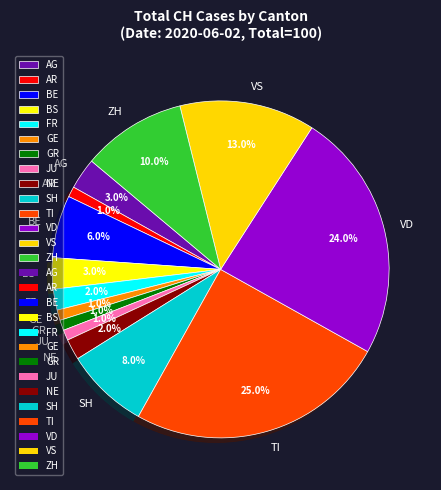

What percentage is NOT represented by JU?

99.0%